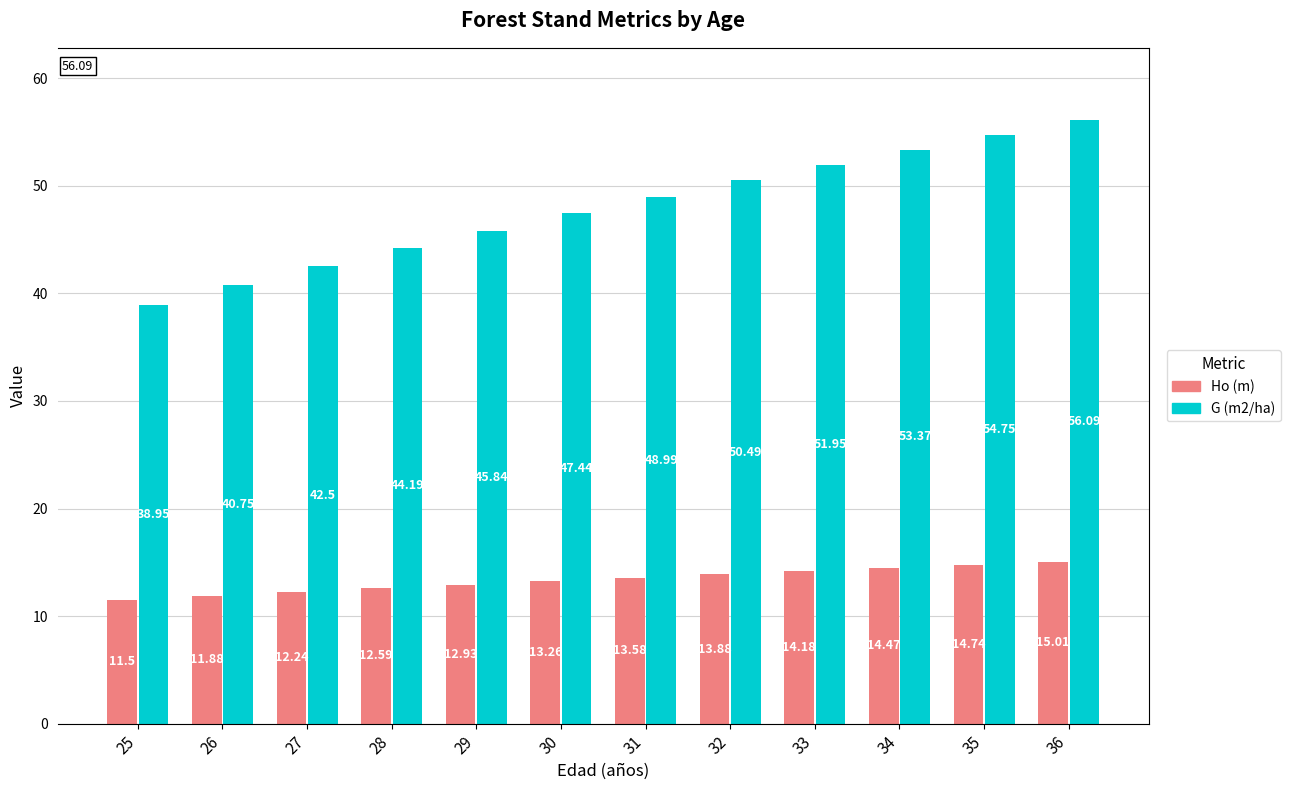

At which label does Ho (m) reach its minimum?

25